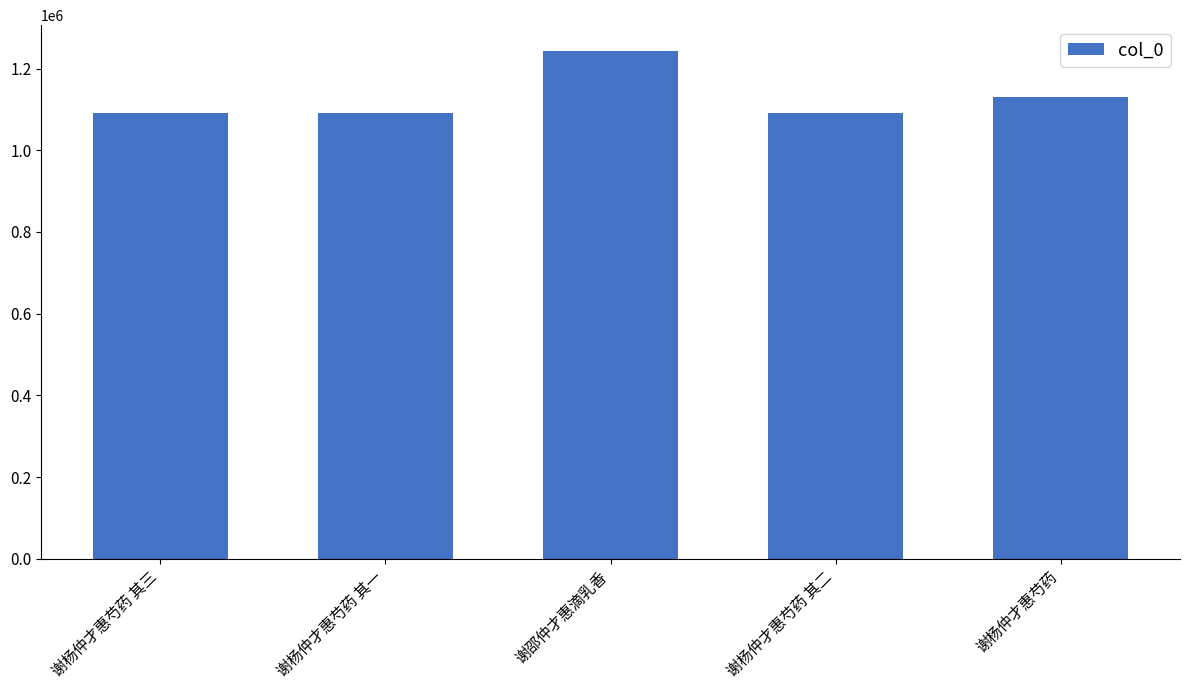

What is the label of the 3rd bar from the left?

谢邵仲才惠滴乳香